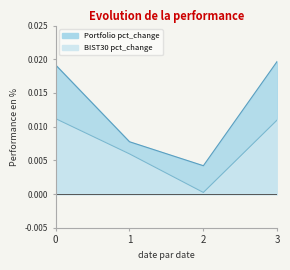

True or false: BIST30 pct_change and Portfolio pct_change intersect in this chart.

False